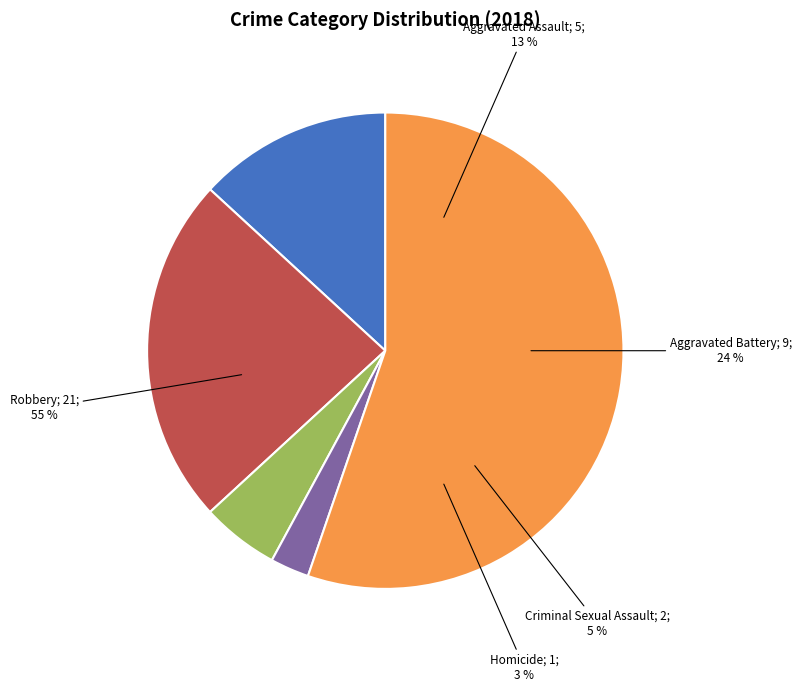

Do Aggravated Battery and Criminal Sexual Assault together represent more than half of the pie?

No